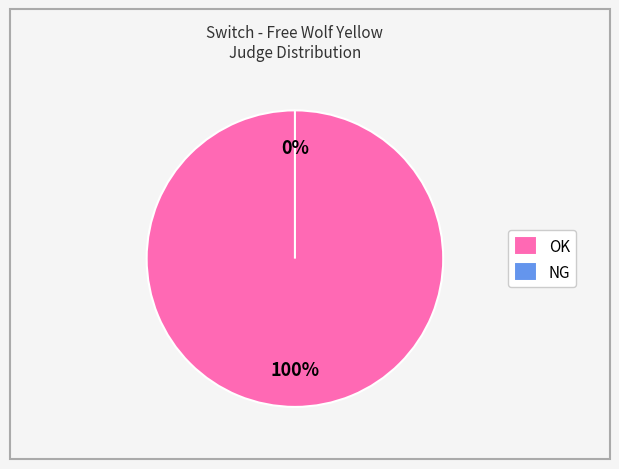

Does OK represent more than half of the total?

Yes